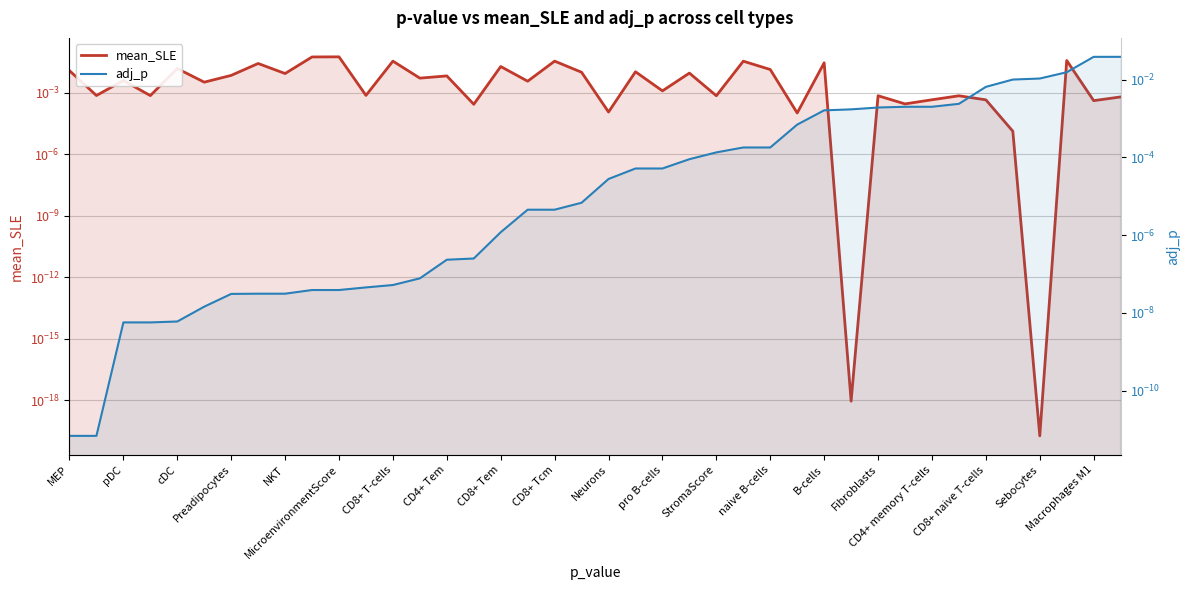

The adj_p series shows 0.1 at 39. True or false?

False